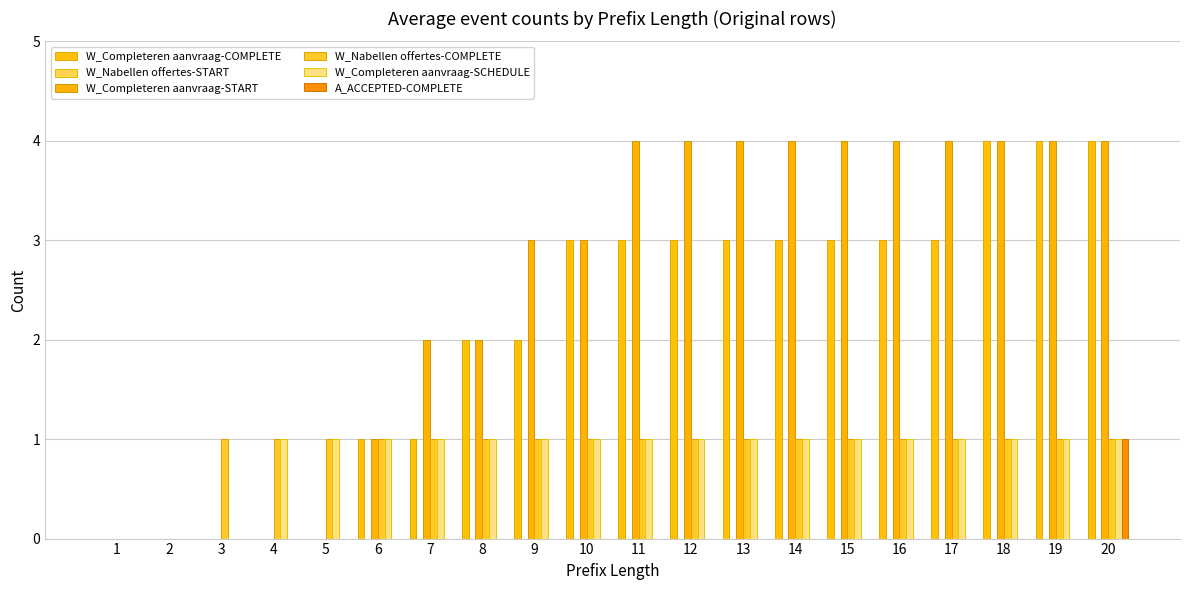

Count the number of categories in the chart.

20